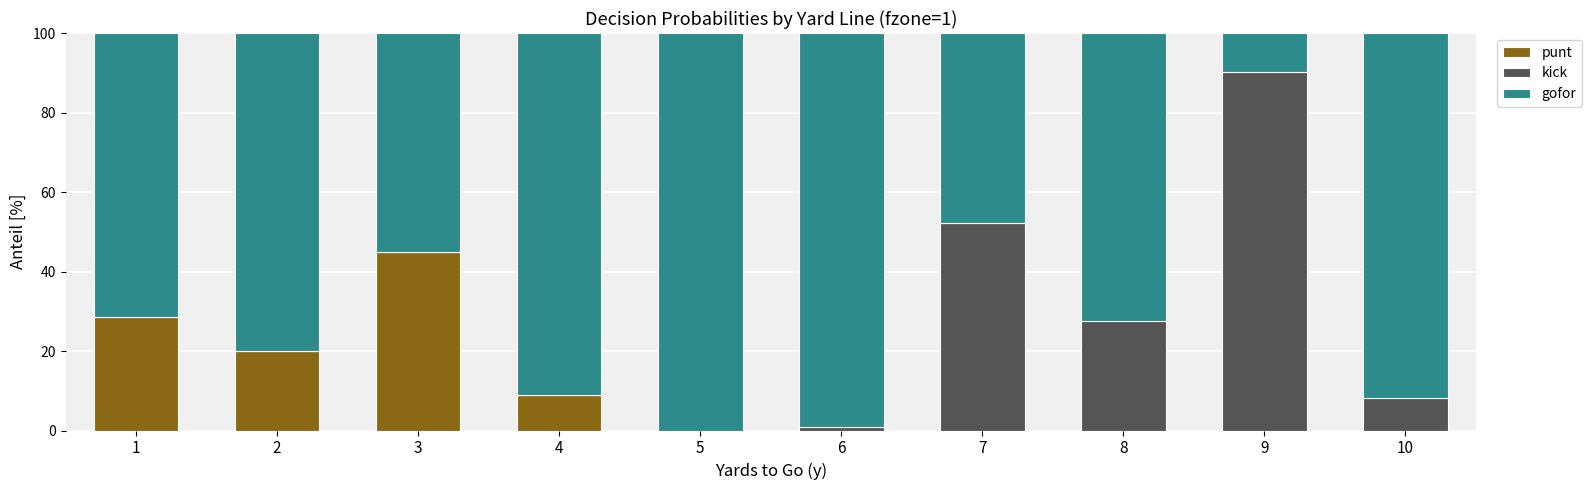

What is the total value across all series at 7?

100.0